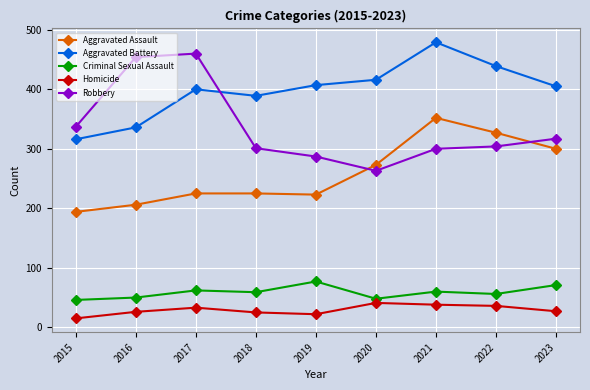

Does the chart display data point markers on the line(s)?

Yes